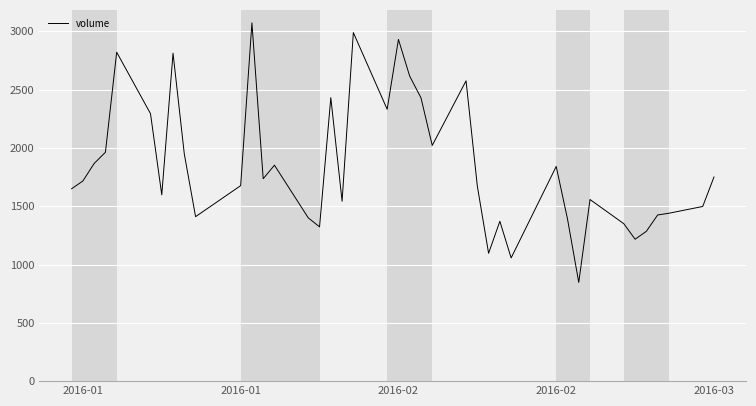

What is the difference between the maximum and minimum values?

2225.5